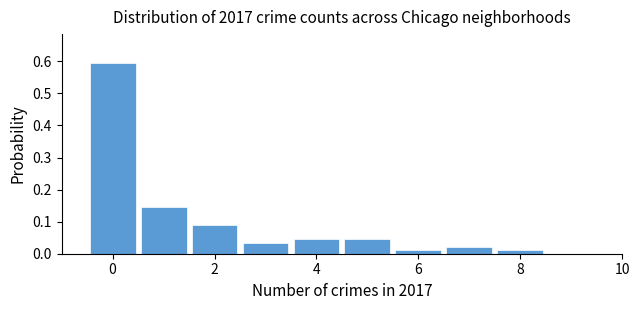

Over which range of the x-axis is the bar tallest?

-0.5 to 0.5